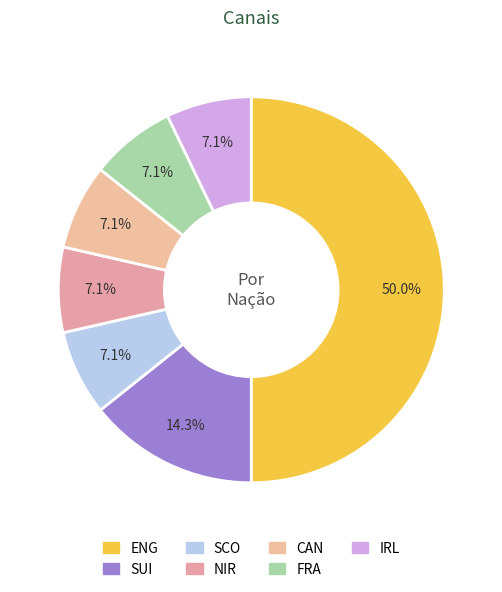

To the nearest percent, what is the difference between the largest and smallest slice percentages?

43%